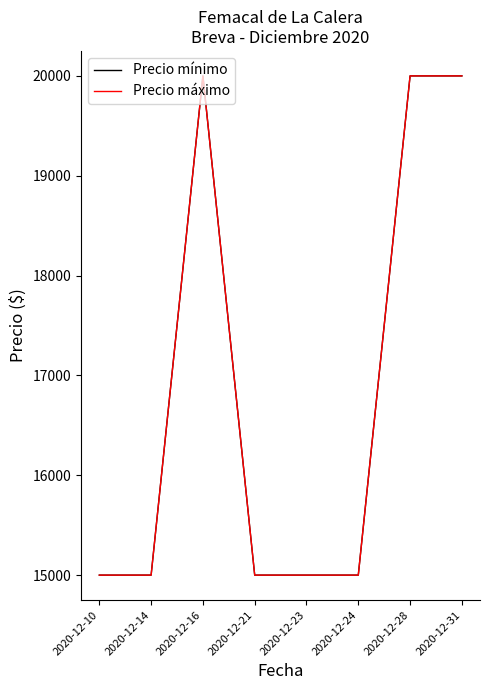

Is the value of Precio máximo at 2020-12-21 greater than the value of Precio mínimo at 2020-12-21?

No